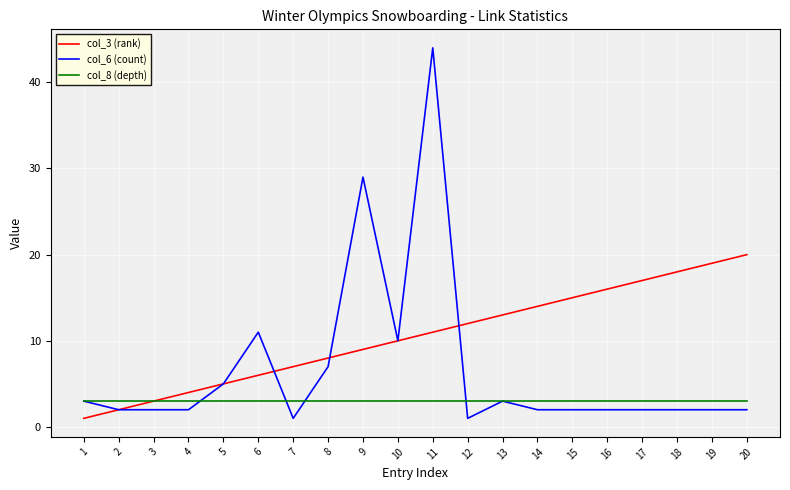

At which category is the sum across all series the highest?

11